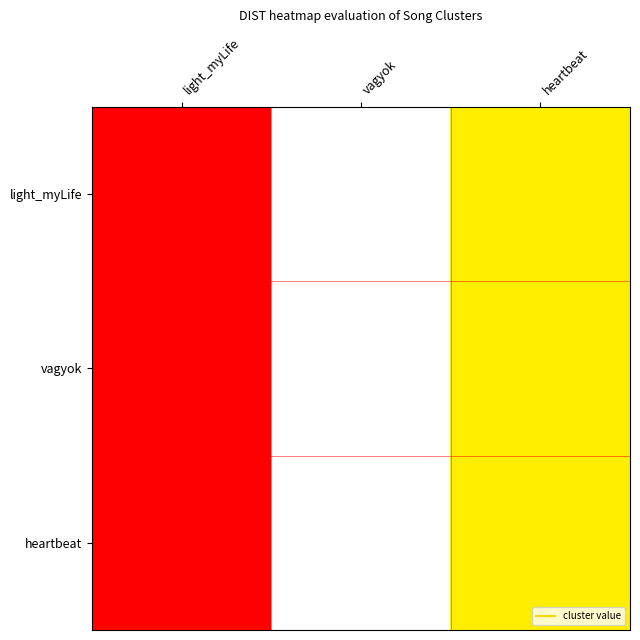

Rank the series by their maximum value, from highest to lowest.

light_myLife, vagyok, heartbeat